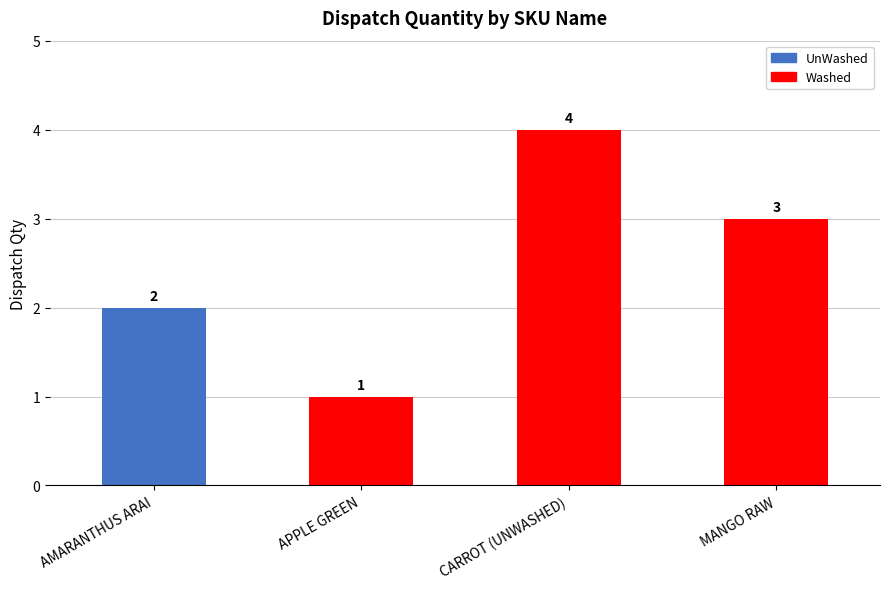

List the labels in order of value, smallest first.

APPLE GREEN, AMARANTHUS ARAI, MANGO RAW, CARROT (UNWASHED)